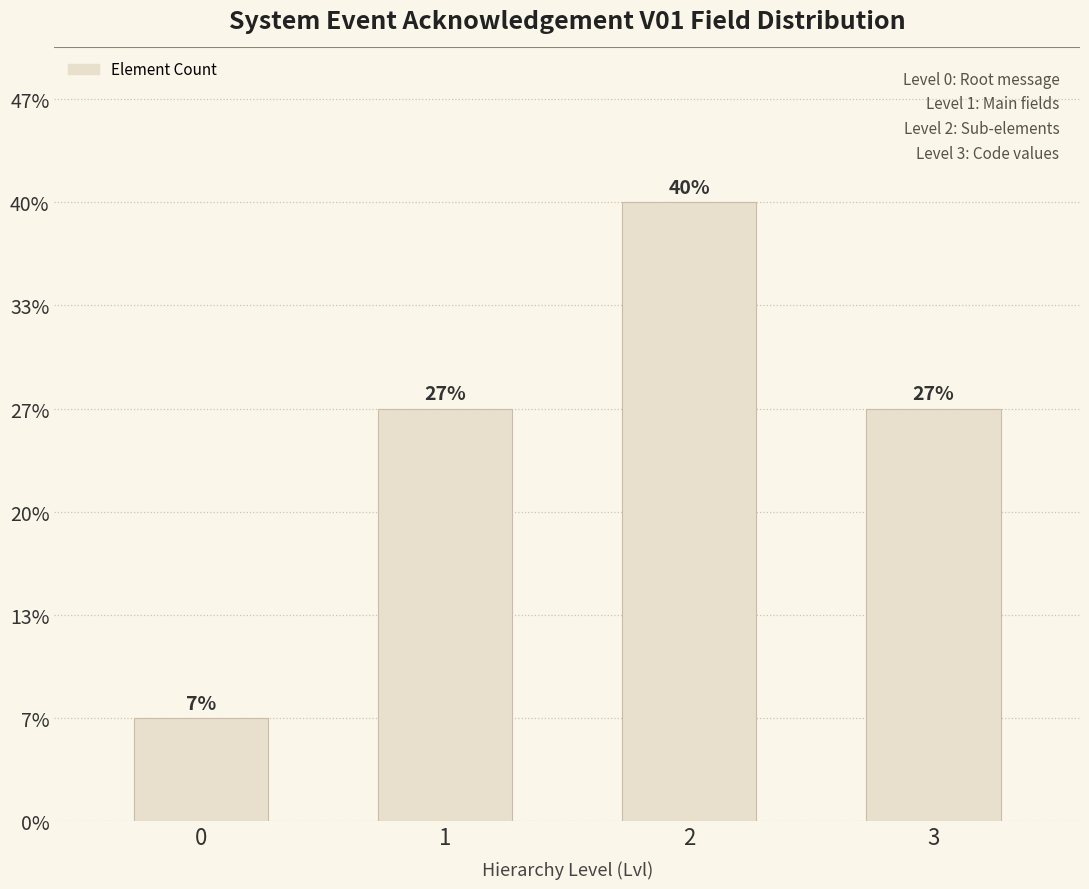

Rank the categories by value from highest to lowest.

2, 1, 3, 0